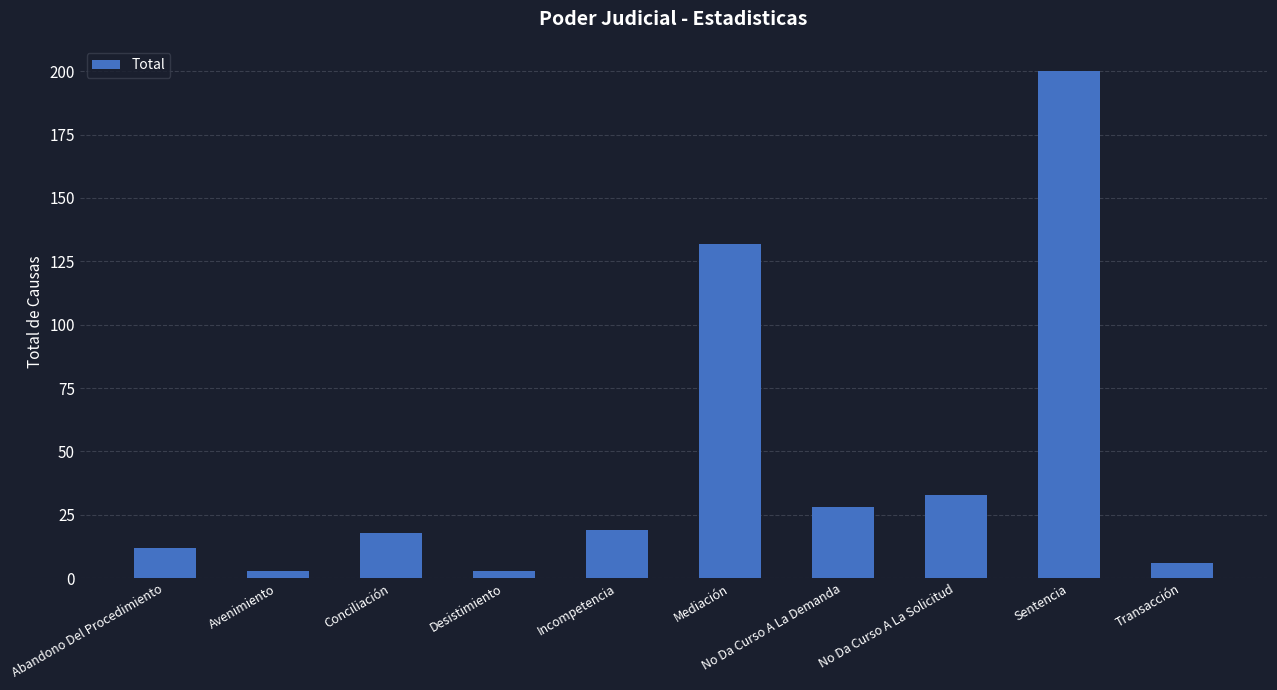

The chart shows a value of 46 at No Da Curso A La Demanda. True or false?

False